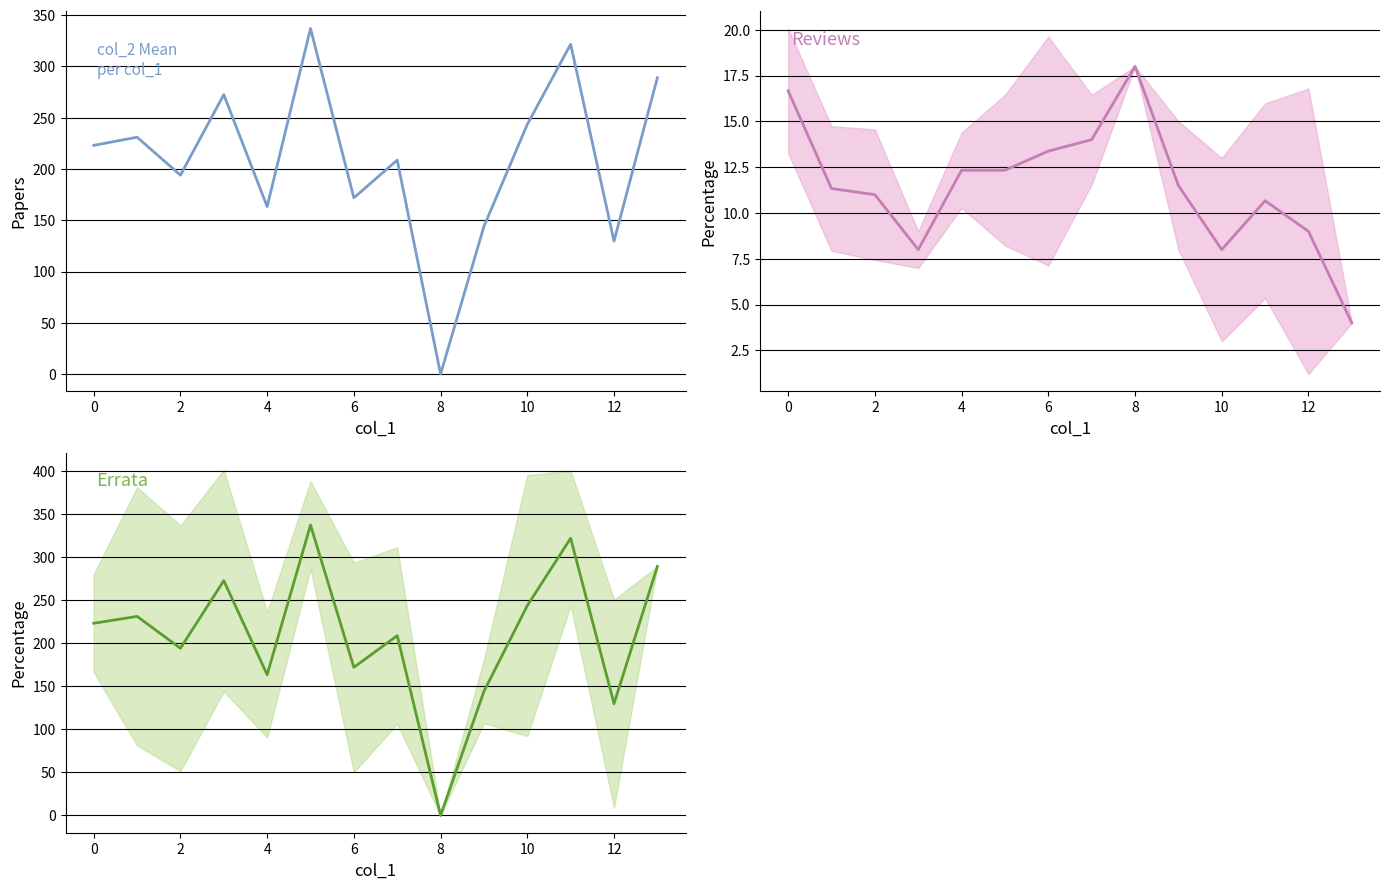

What is the difference between the maximum and minimum values in the col_2 series?

337.0